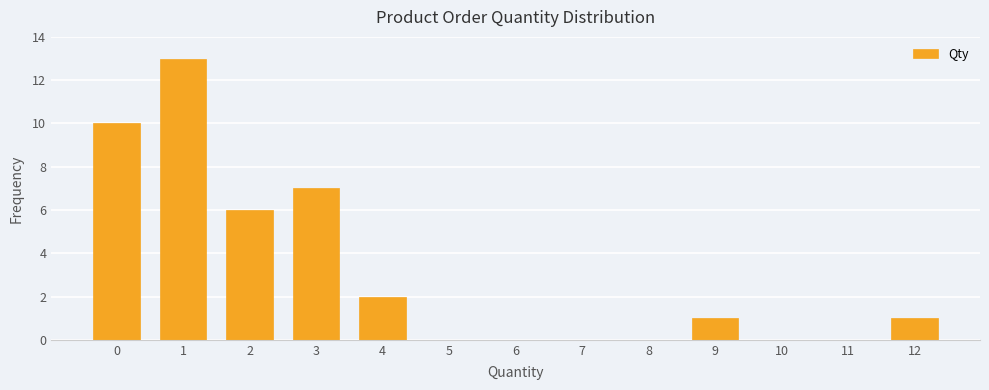

Reading right to left, what are all the values shown in this chart?

12=1	11=0	10=0	9=1	8=0	7=0	6=0	5=0	4=2	3=7	2=6	1=13	0=10